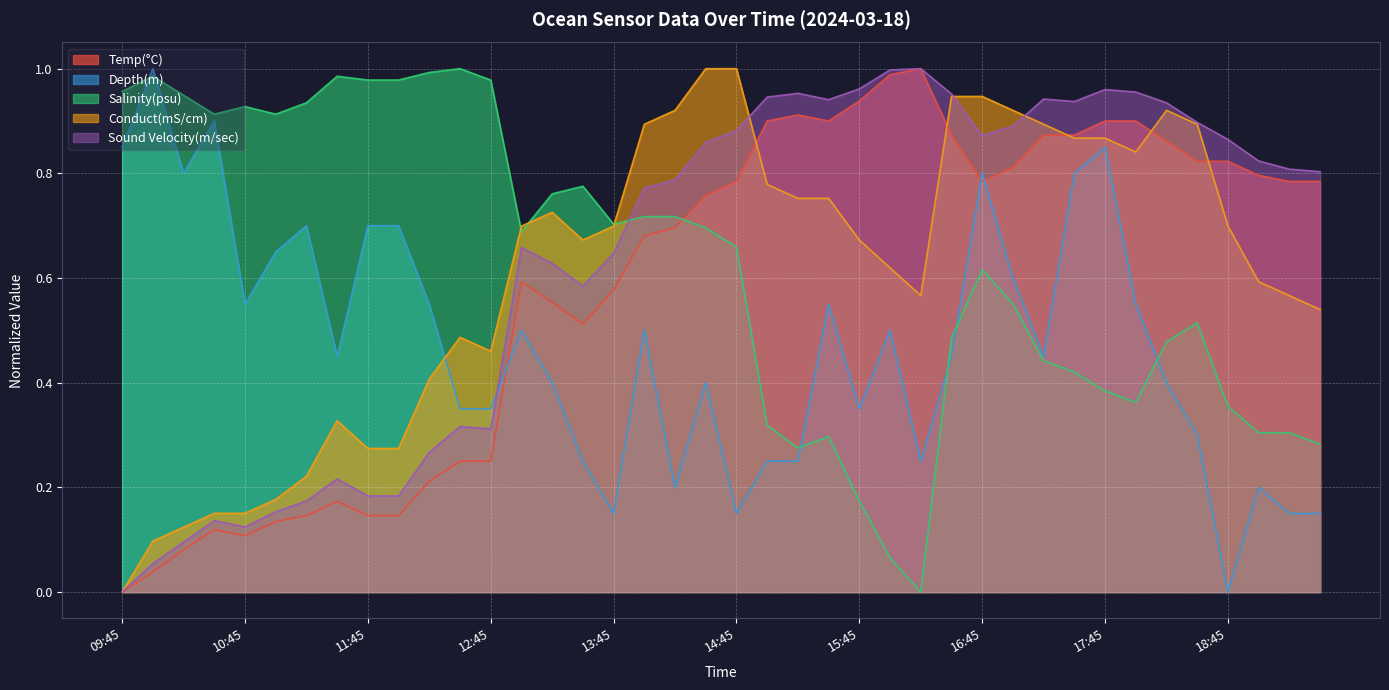

How many lines are shown in the chart?

5